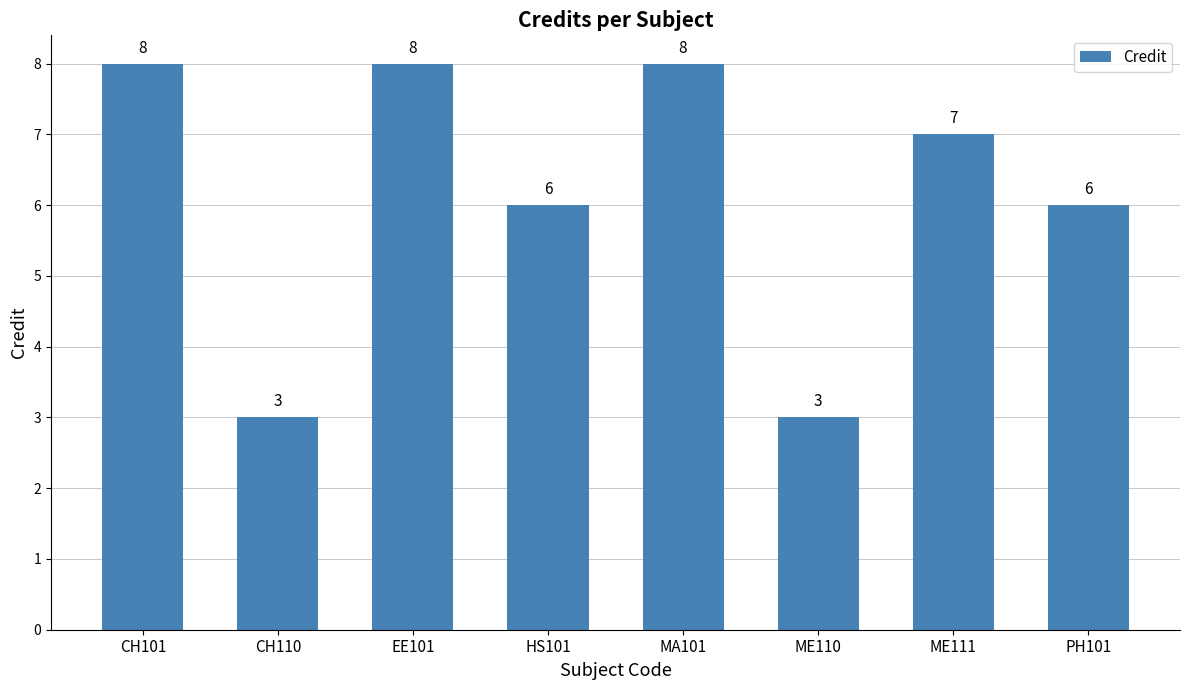

What is the label of the 8th bar from the right?

CH101